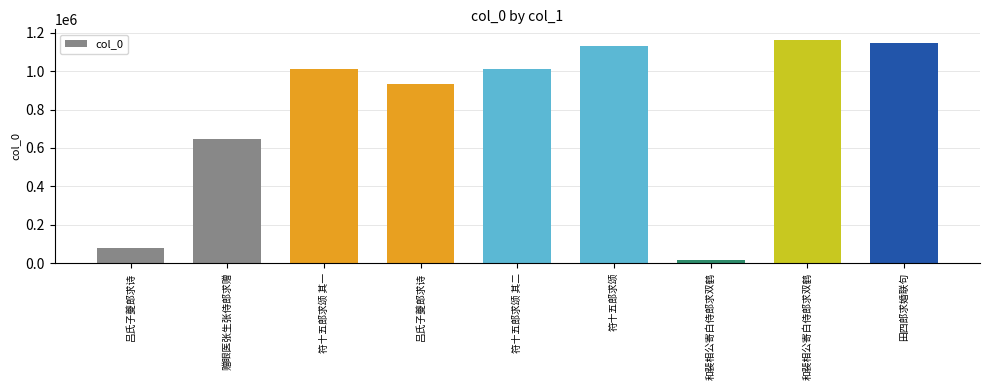

Which category has the highest value across all series?

和裴相公寄白侍郎求双鹤